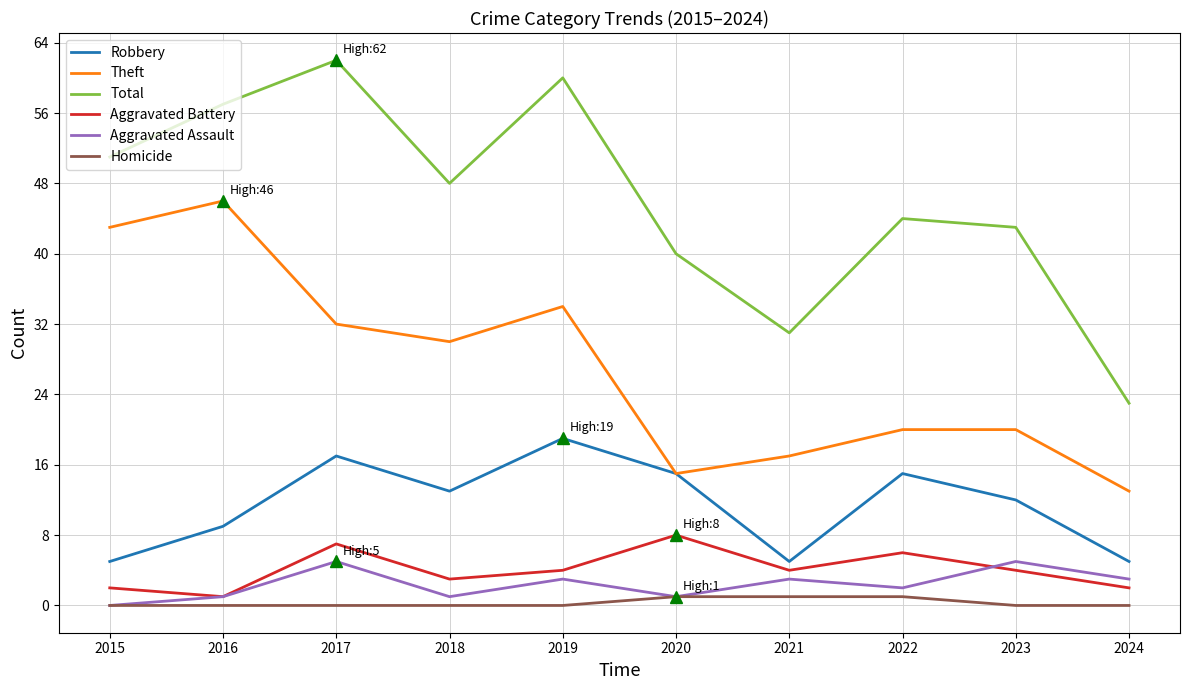

Is the value of Aggravated Assault at 2018 greater than the value of Robbery at 2020?

No